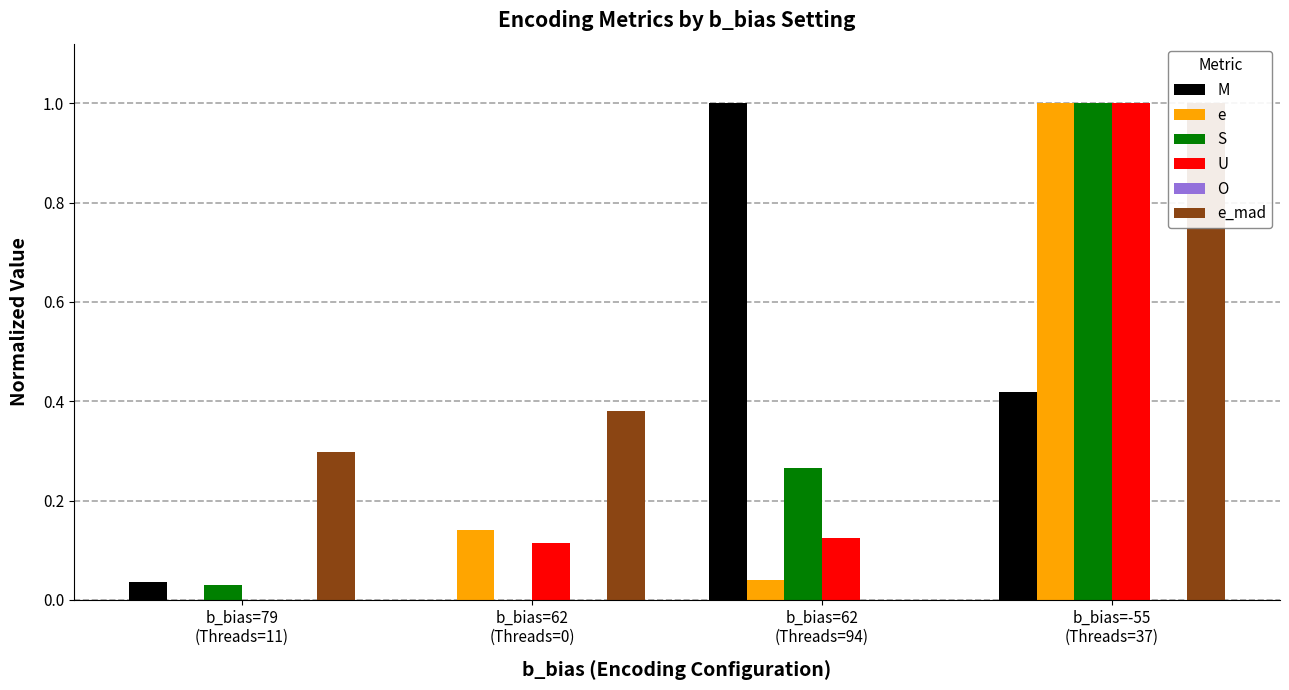

Is the value of e at b_bias=62
(Threads=94) greater than the value of S at b_bias=-55
(Threads=37)?

No